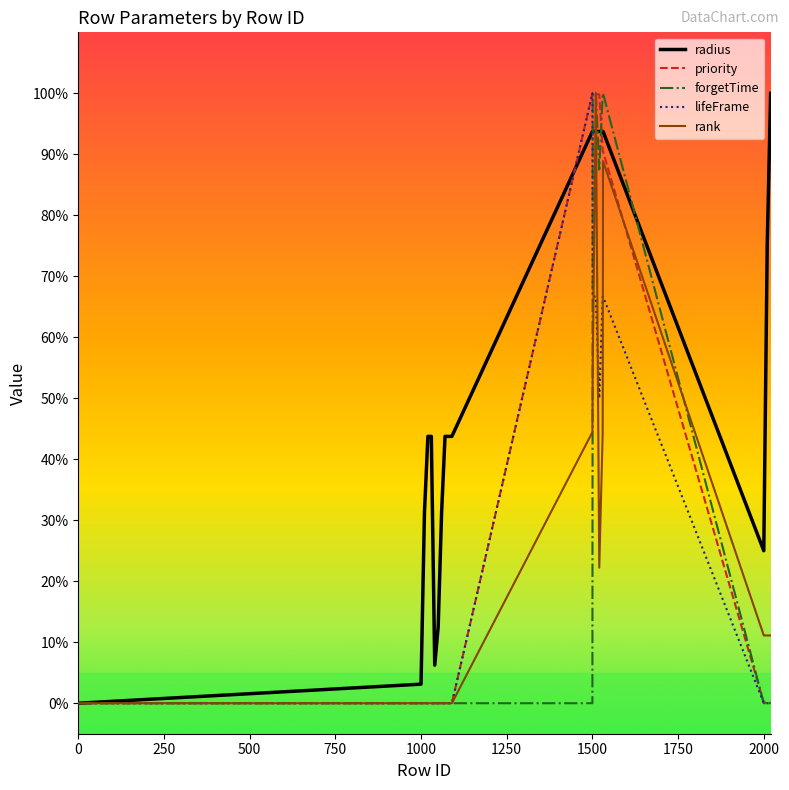

What is the maximum value shown in the chart?

100.0